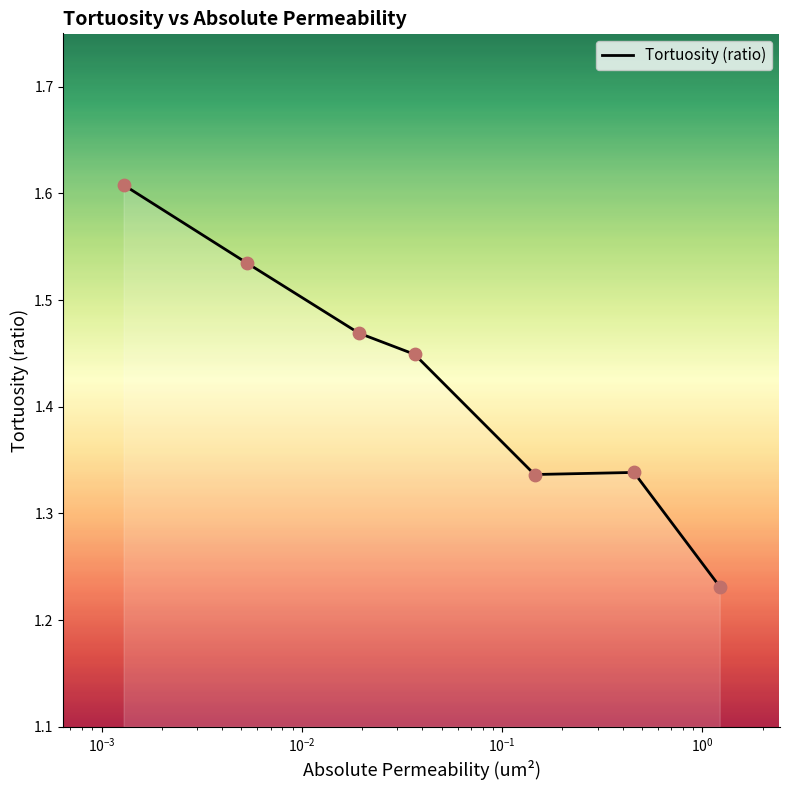

How many values are between 1 and 2?

7